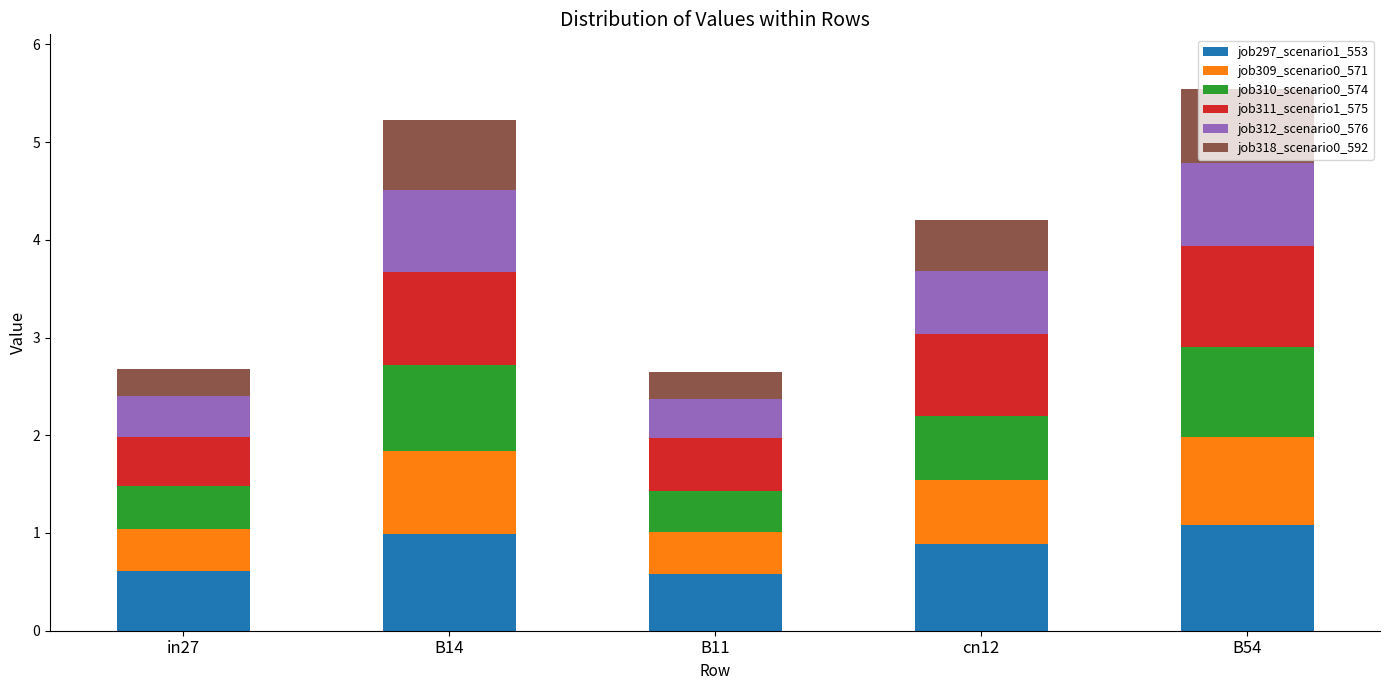

The job297_scenario1_553 series shows 1.8 at B14. True or false?

False